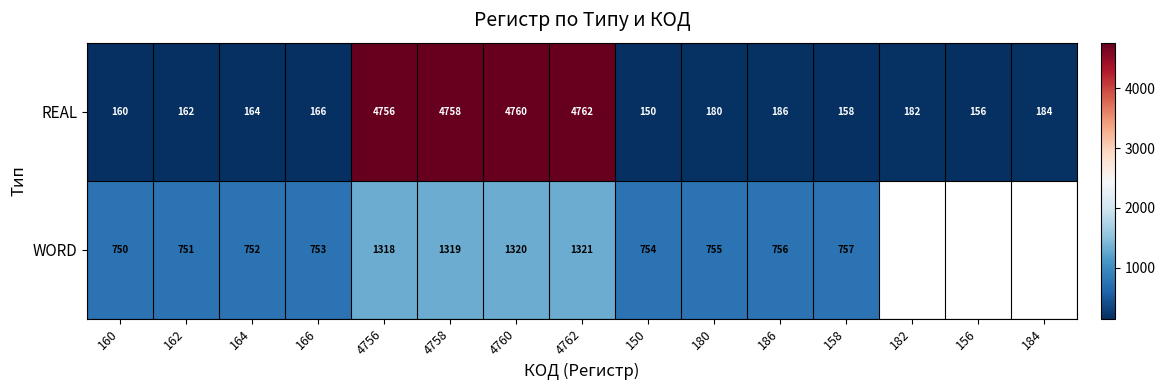

What is the highest value of the REAL series?

4762